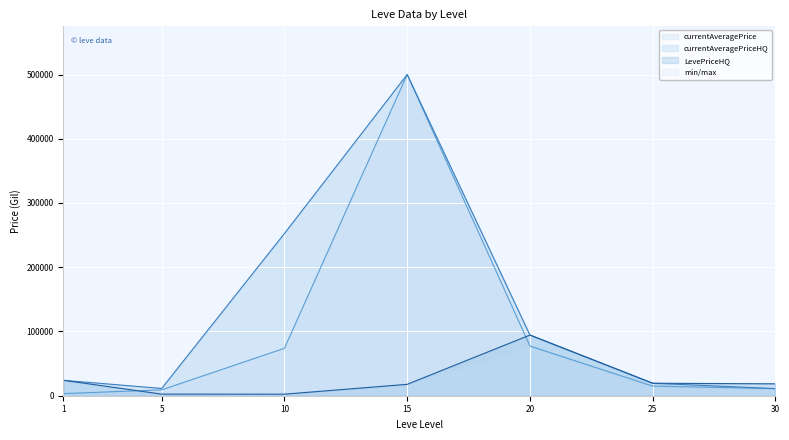

What is the value of the currentAveragePrice point at the 3rd from the left?

73850.6